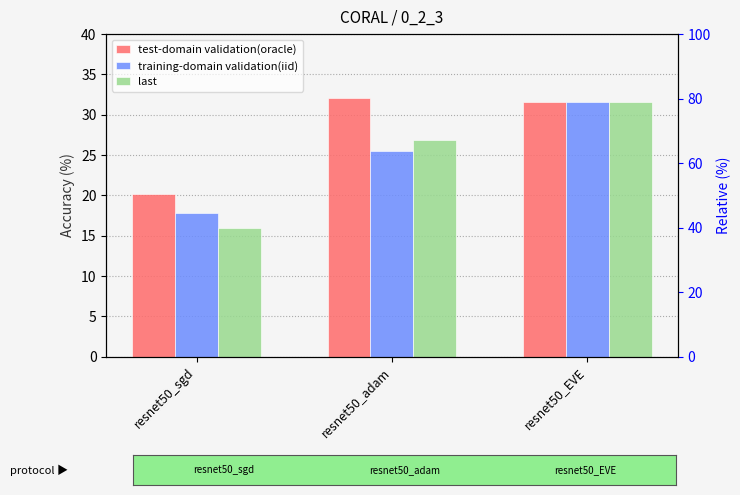

What is the difference between the maximum and minimum values in the last series?

15.7